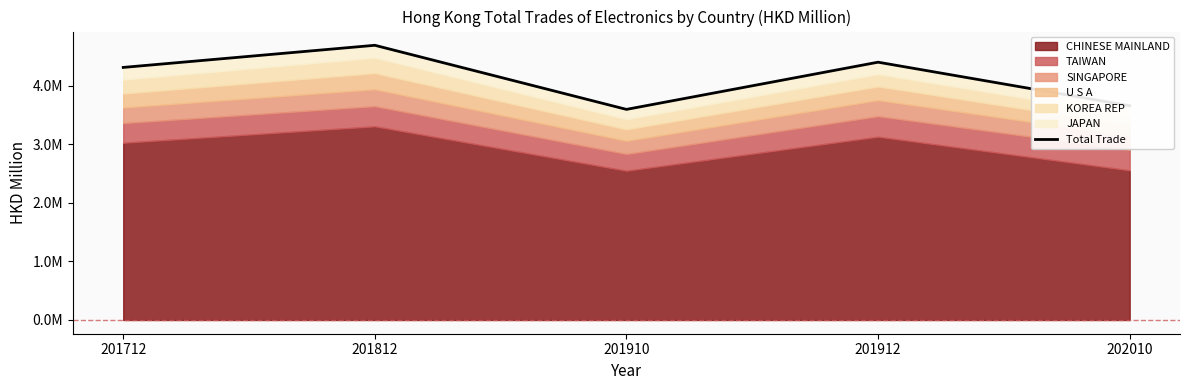

What is the difference between the values at 202010 and 201812?

1032262.7